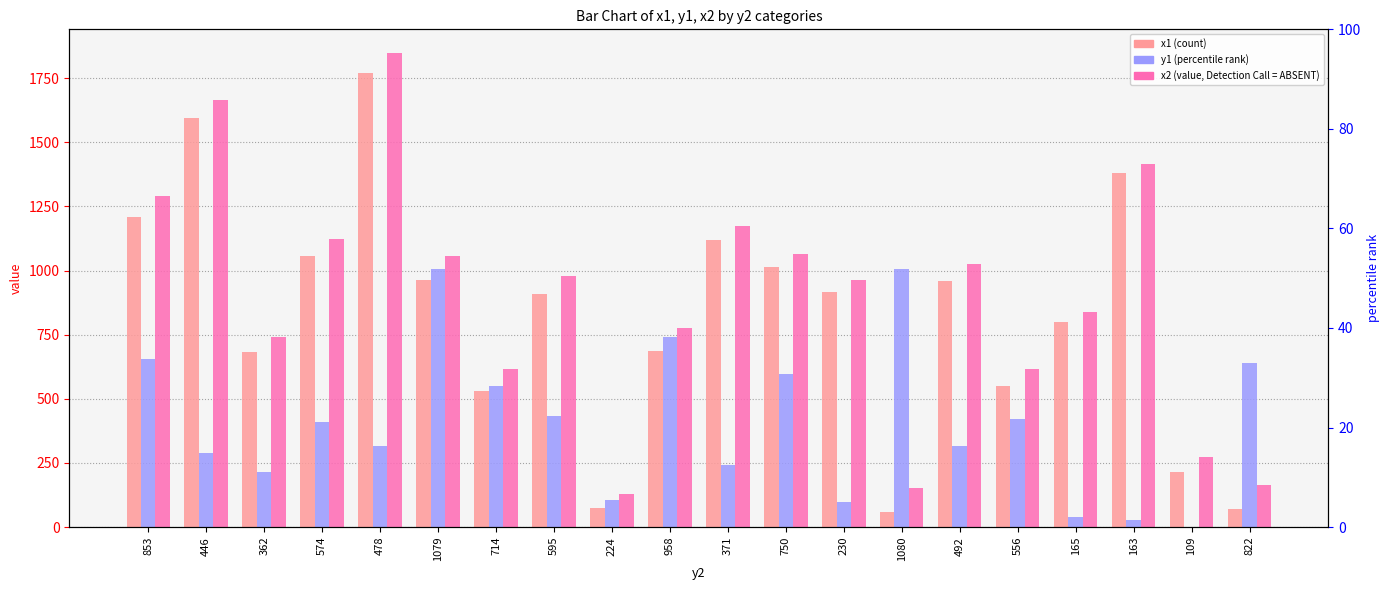

Reading left to right, transcribe all the data shown in this chart.

x1: 1208	1596	684	1057	1771	963	529	907	76	686	1121	1013	918	59	960	549	798	1381	215	70
y1: 655	289	213	409	317	1007	550	433	106	740	243	596	98	1005	315	422	38	28	0	638
x2: 1292	1666	740	1125	1848	1056	618	978	130	776	1174	1065	962	153	1025	616	837	1417	272	165